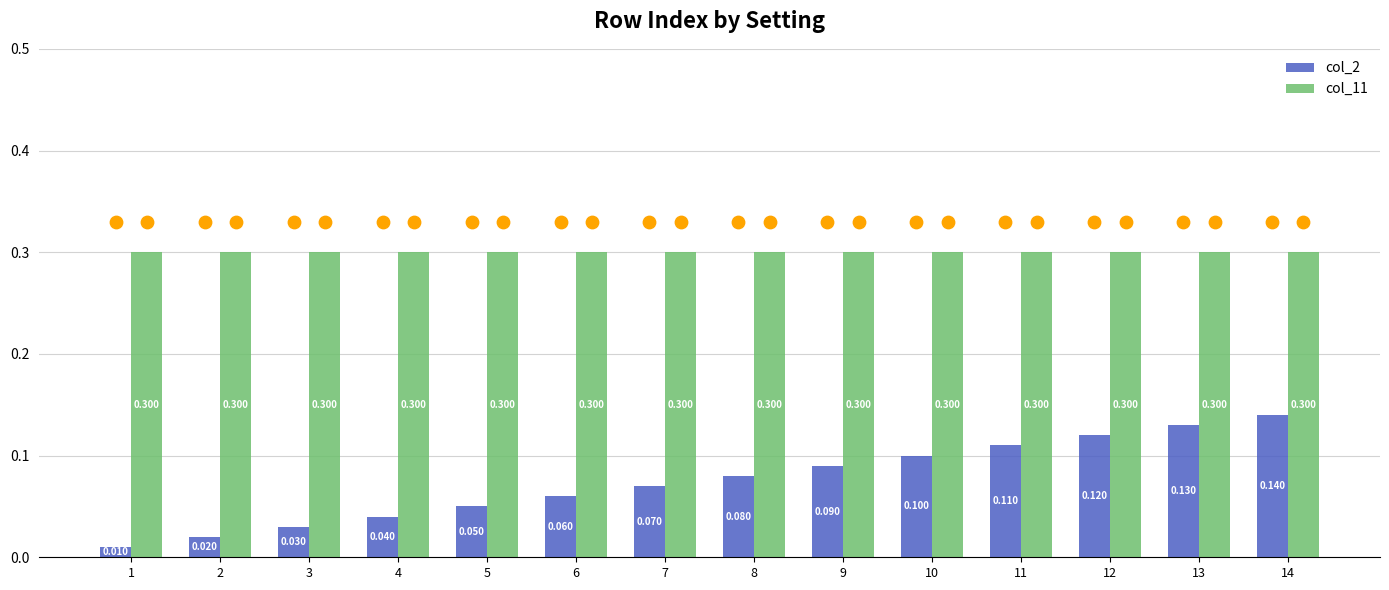

What are all the series names shown in the legend?

col_2, col_11